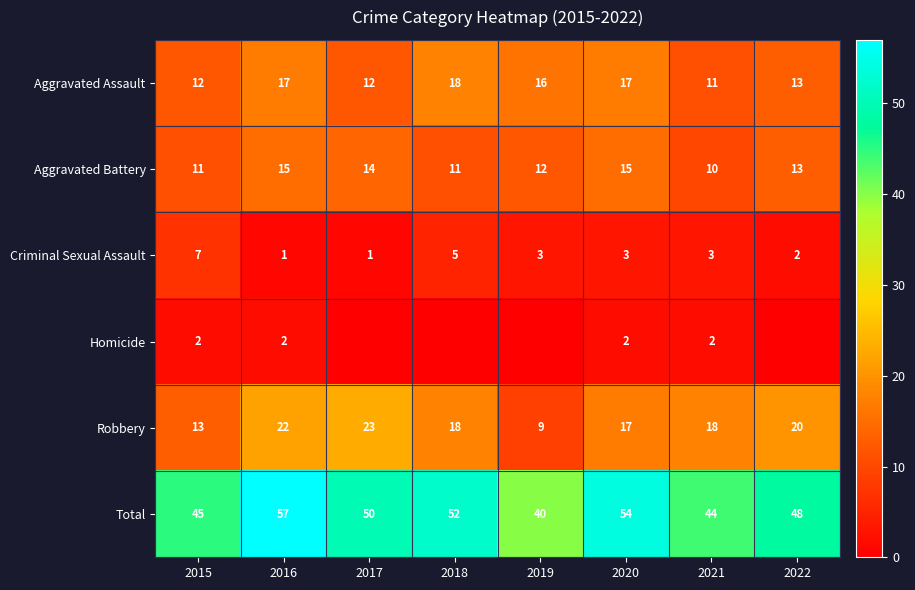

Is the value of Robbery at 2015 greater than the value of Aggravated Assault at 2018?

No